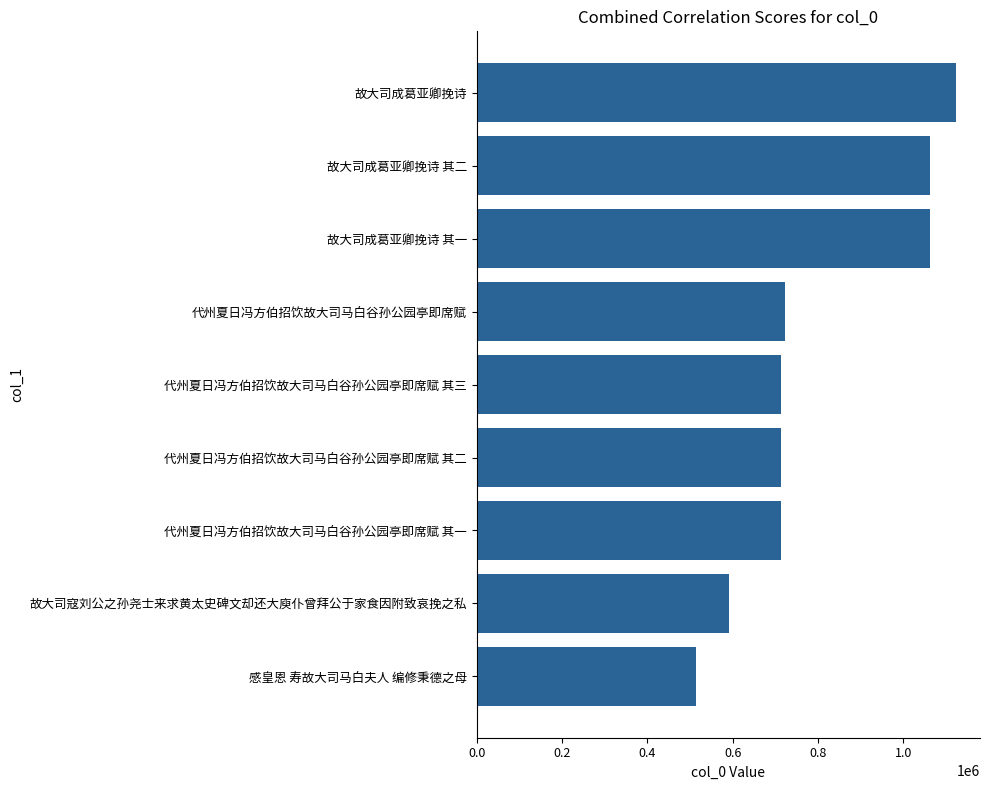

Are the bars grouped side by side (vs. stacked)?

No